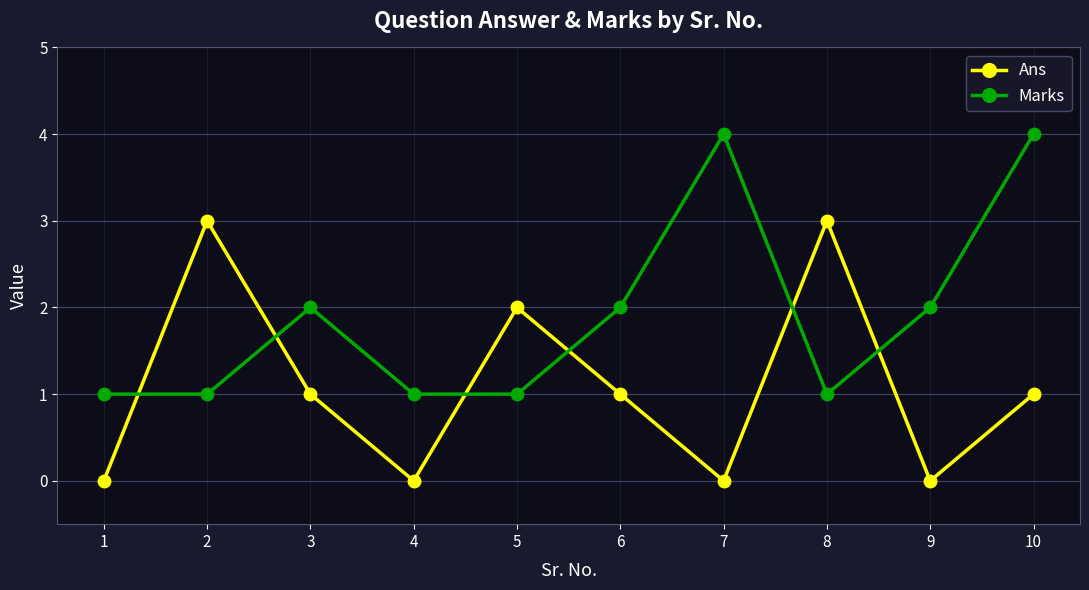

How many series are shown in this chart?

2